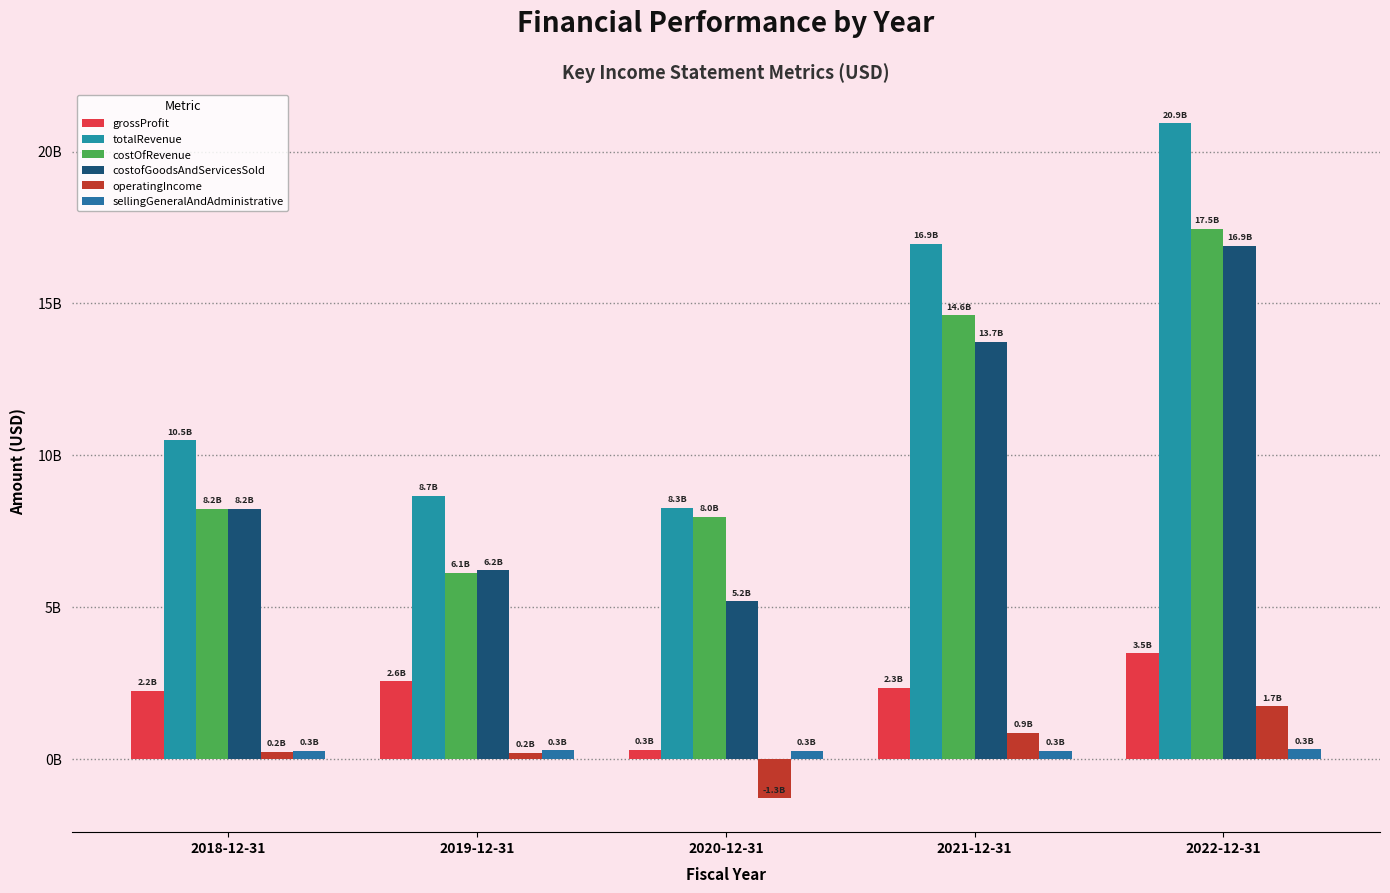

Are the bars horizontal?

No